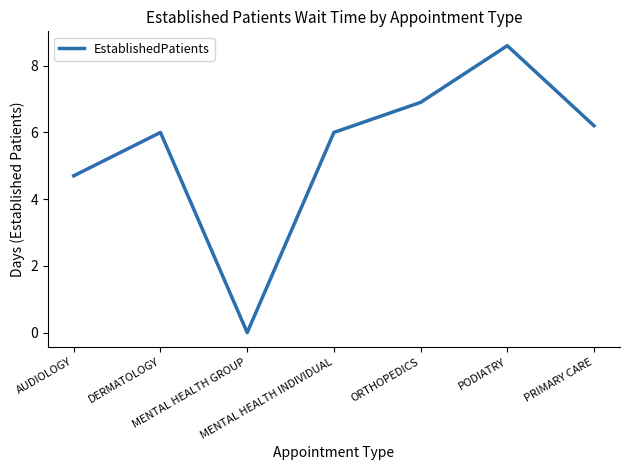

True or false: the data has more than 2 interior local peaks.

False